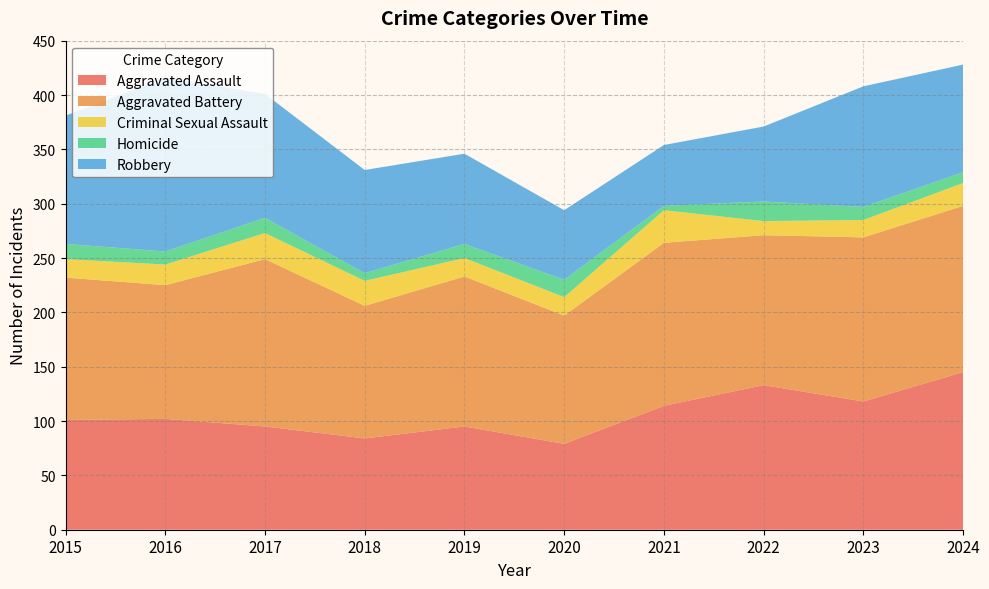

Reading left to right, transcribe all the data shown in this chart.

Aggravated Assault: 101	102	95	84	95	79	114	133	118	145
Aggravated Battery: 131	123	154	122	138	118	150	138	151	153
Criminal Sexual Assault: 17	19	24	23	17	17	30	13	16	21
Homicide: 14	12	14	7	13	16	4	18	12	10
Robbery: 118	160	114	95	83	64	56	69	111	99